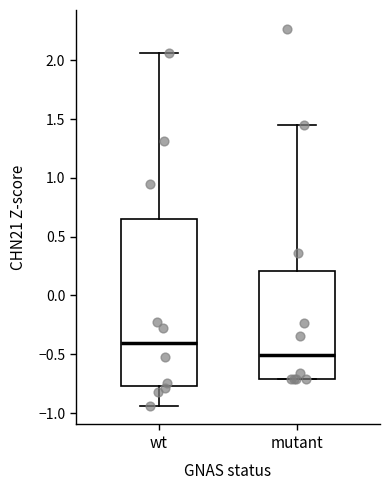

Reading left to right, read every box against the y-axis: the position of its median line, the range the box covers, and the ends of its whiskers. The values are not printed on the chart, so give them approximately, as read against the axis.

wt: median -0.40, box -0.75 to 0.65, whiskers -0.95 to 2.05
mutant: median -0.50, box -0.70 to 0.20, whiskers -0.70 to 1.45